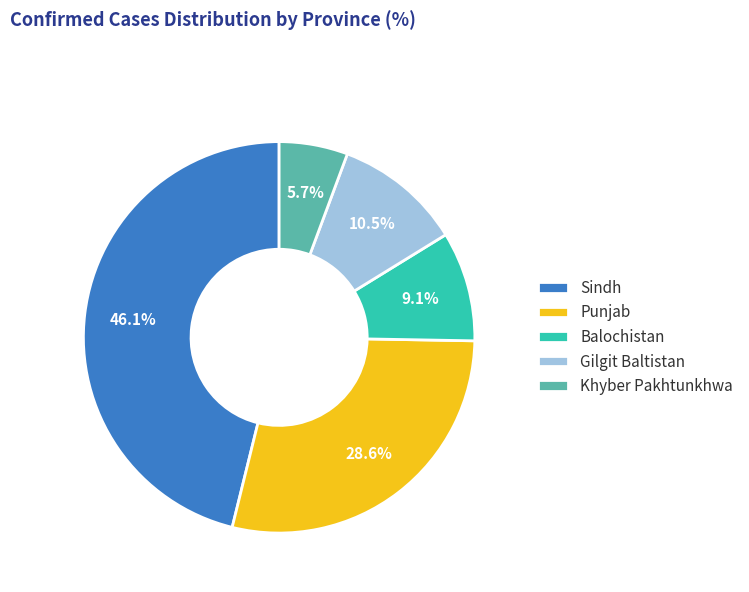

To the nearest percent, what is the combined percentage of Punjab and Sindh?

75%